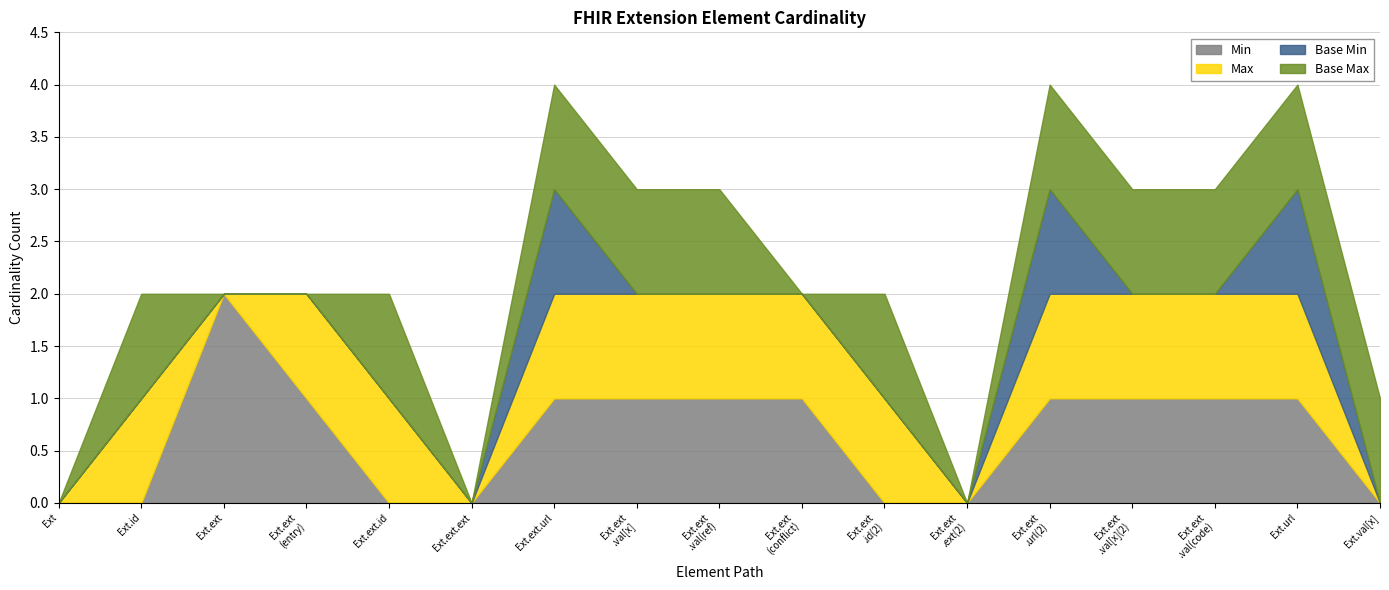

At which label does Min reach its peak?

Ext.ext